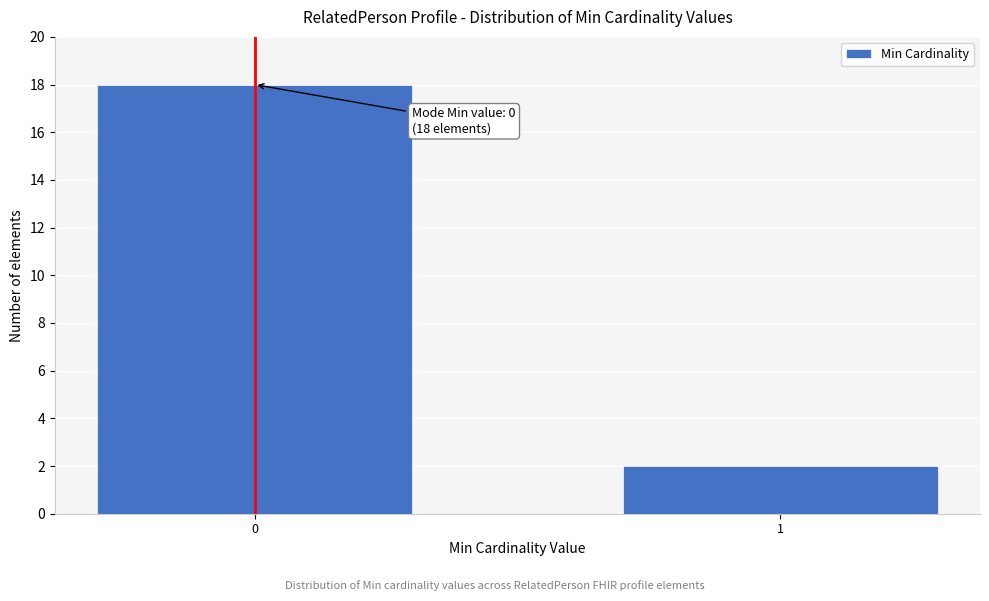

Reading right to left, list all the values displayed in this chart.

2	18